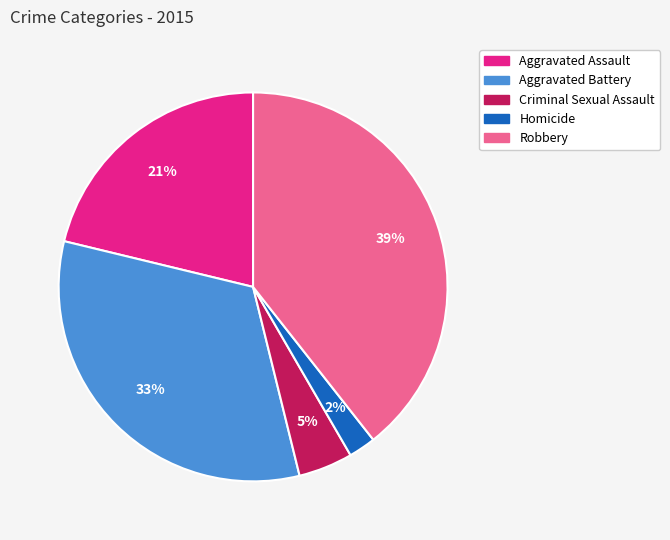

To the nearest percent, what is the average slice percentage?

20%